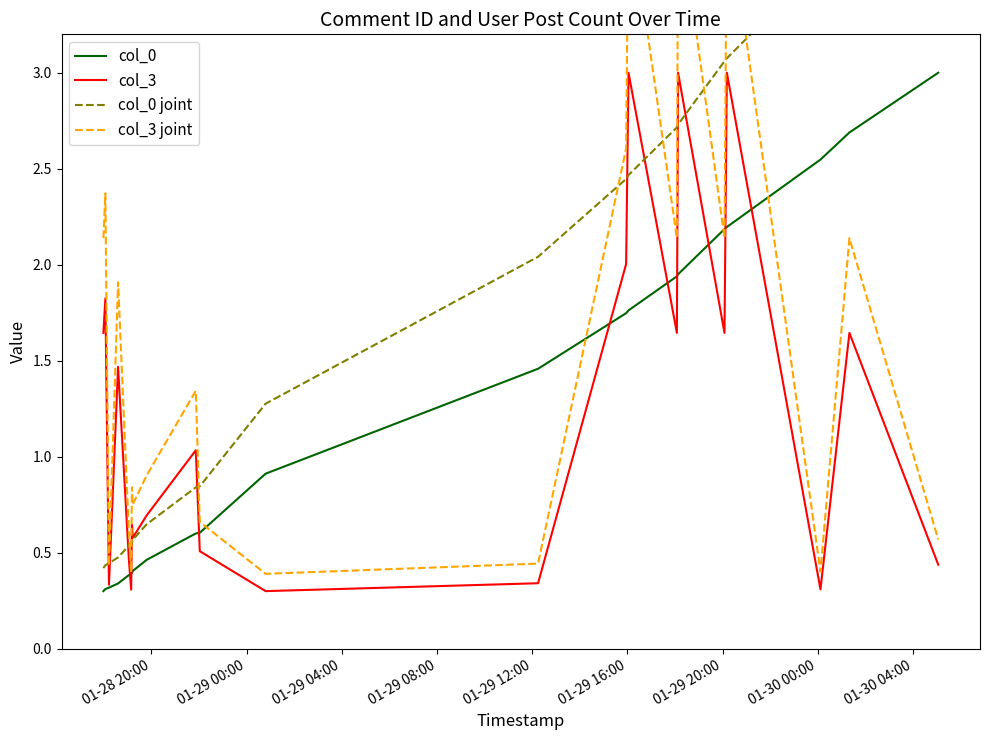

What is the highest value of the col_0 series?

3.0